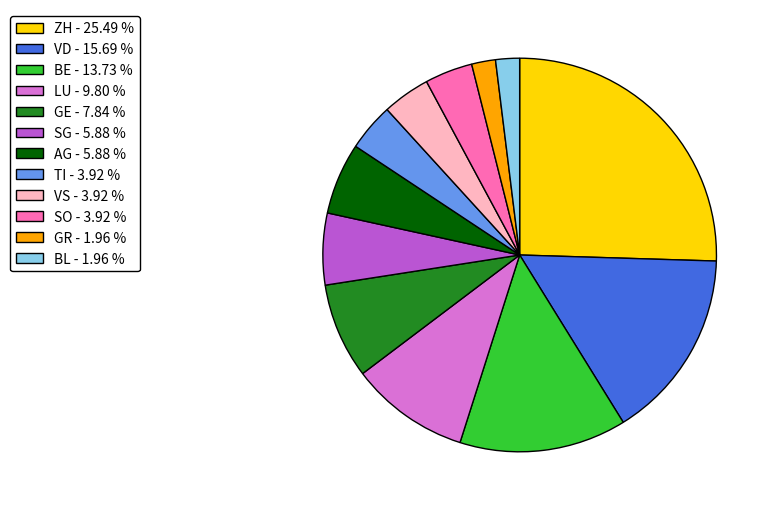

What is the largest slice in the pie chart?

ZH